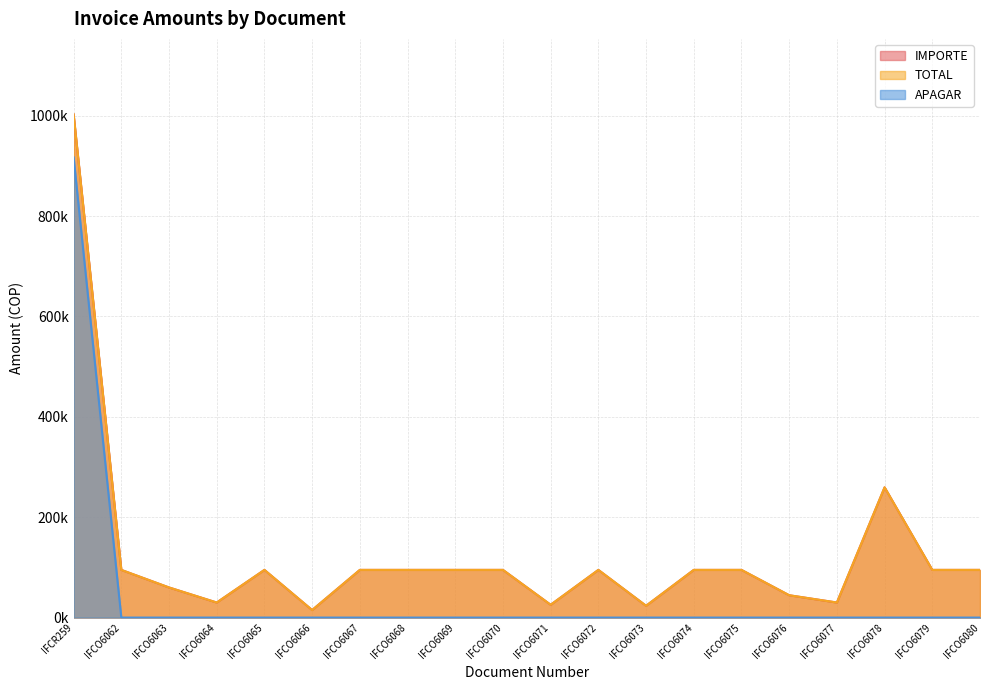

What is the total value across all series at IFCO6072?

190000